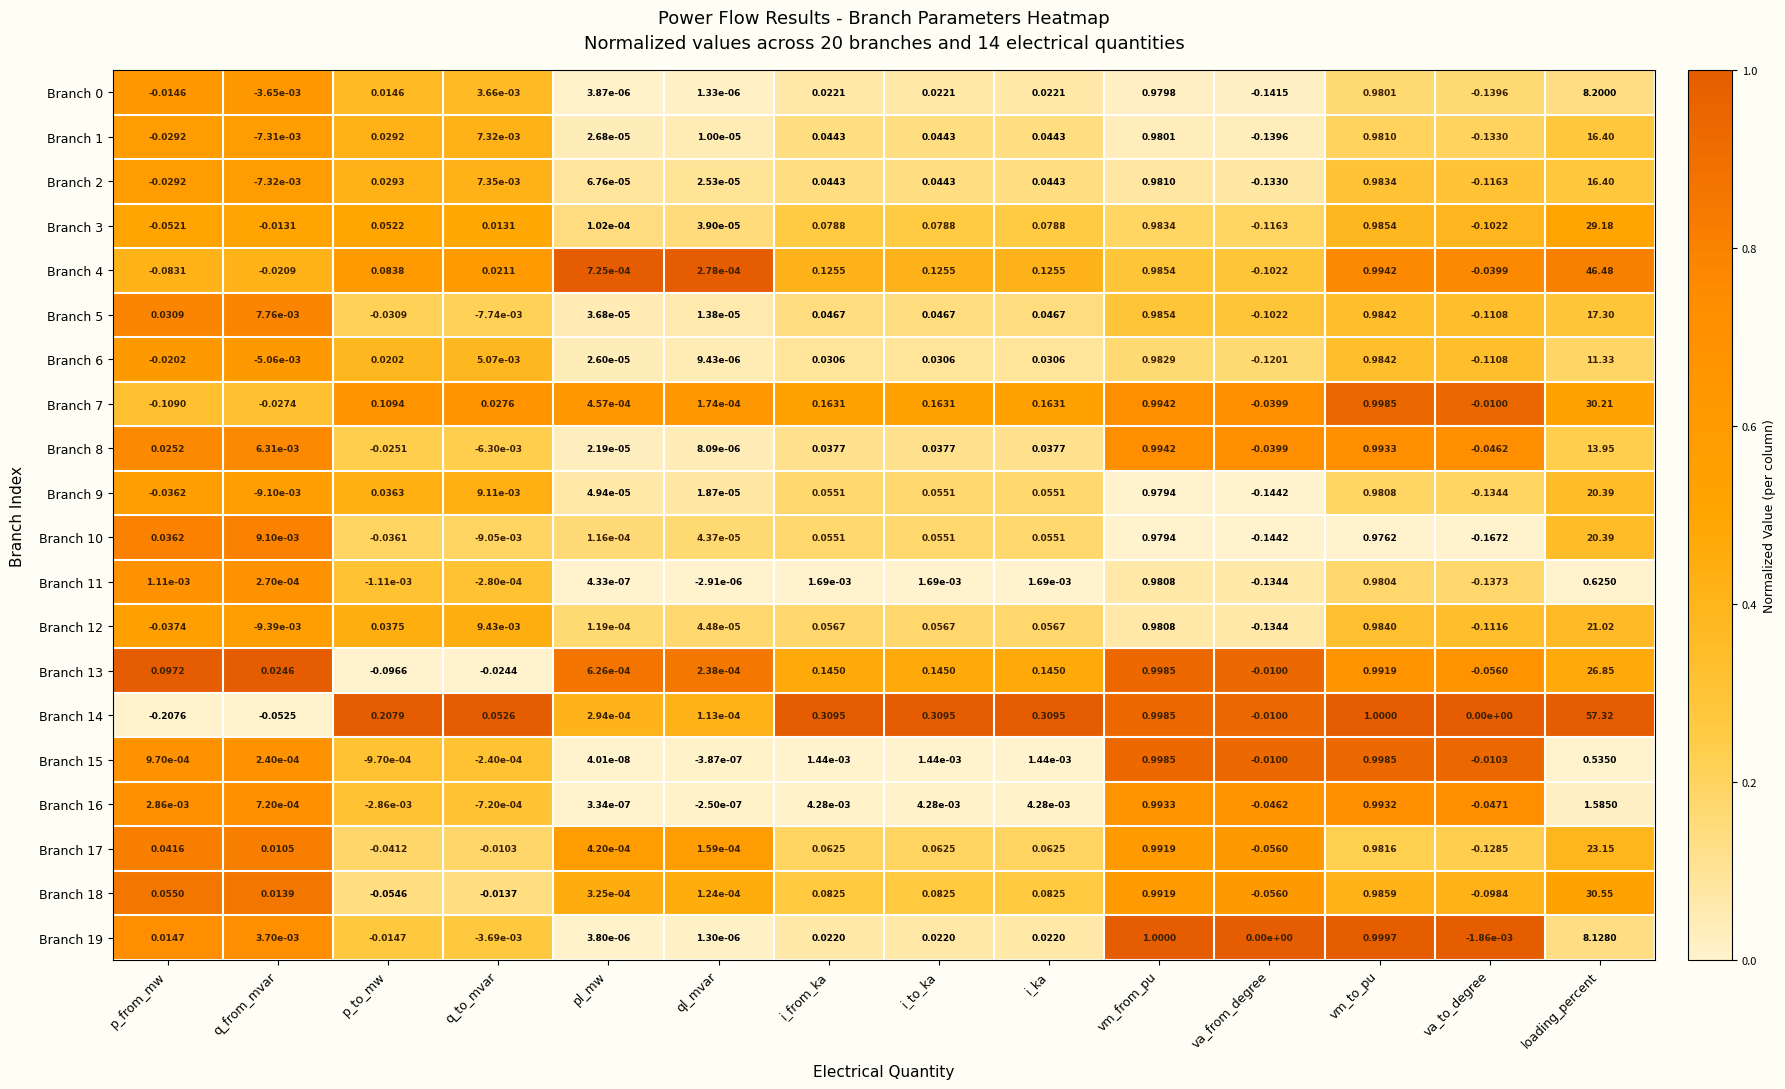

Where does the Branch 9 series first go above 0?

p_to_mw